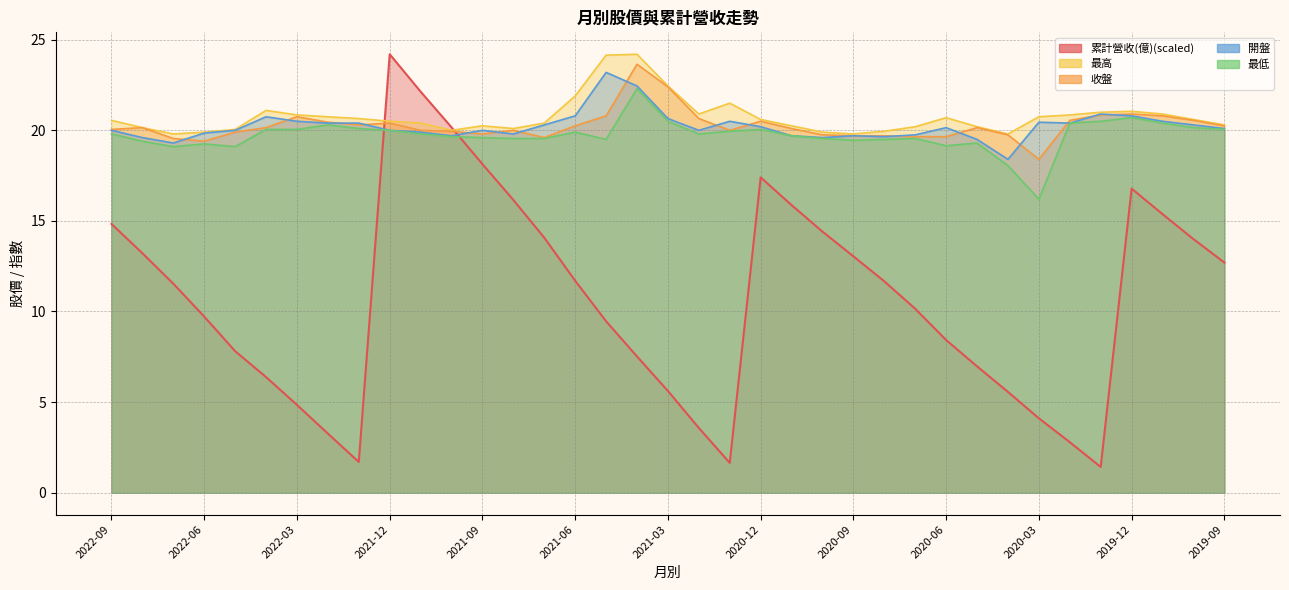

At which label does 累計營收(億) reach its peak?

2021-12